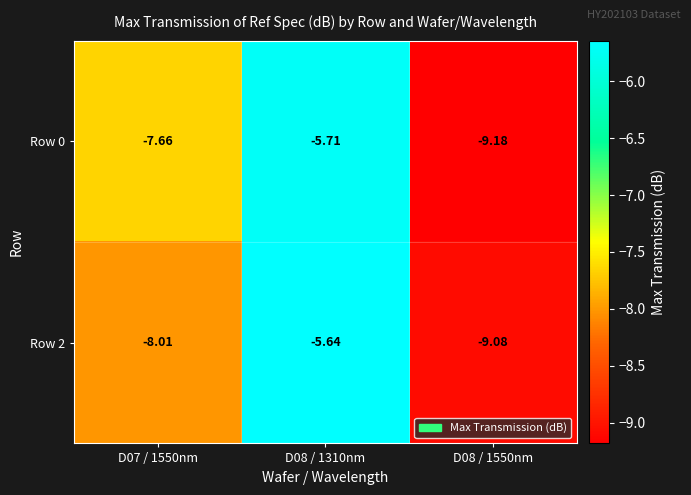

Is the value of Row 0 at D08 / 1310nm greater than the value of Row 2 at D08 / 1310nm?

No